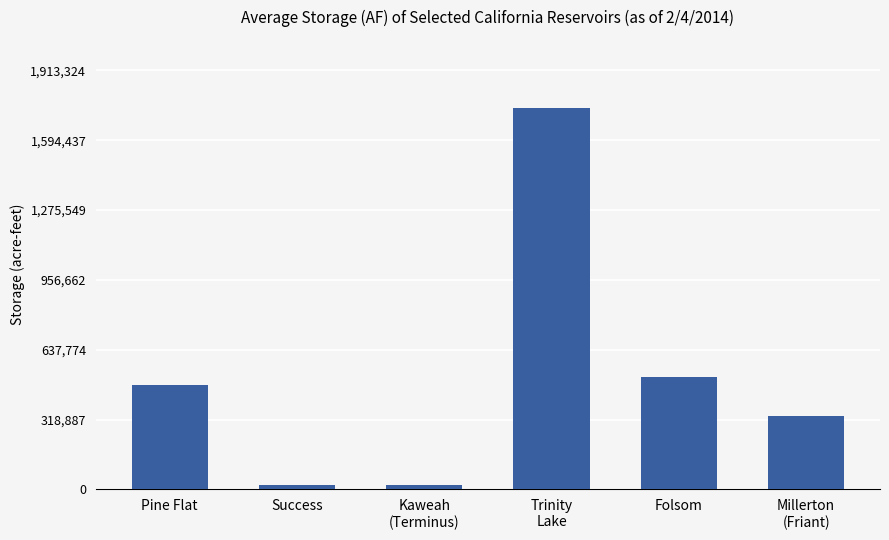

Is it true that the value at Folsom is 511639?

True